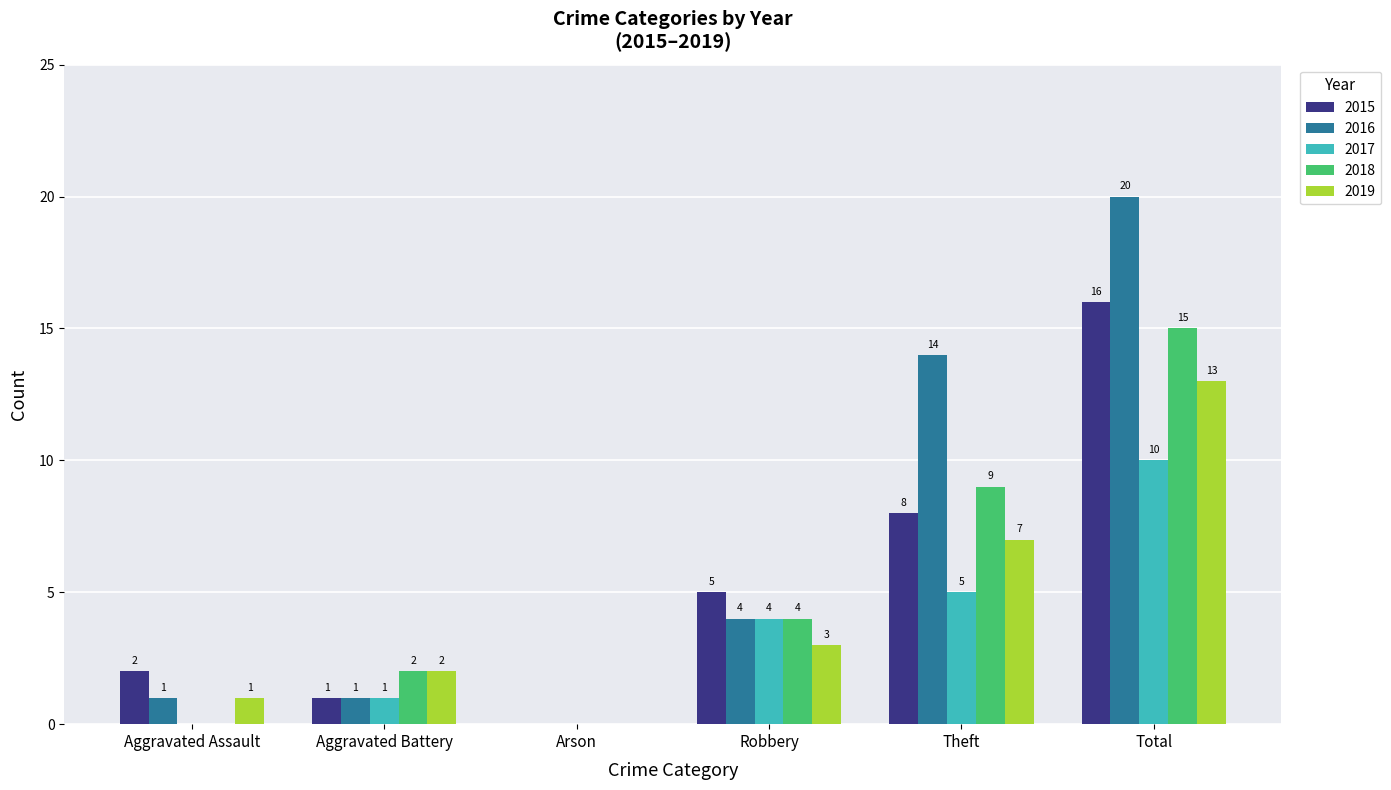

What is the highest value of the 2019 series?

13